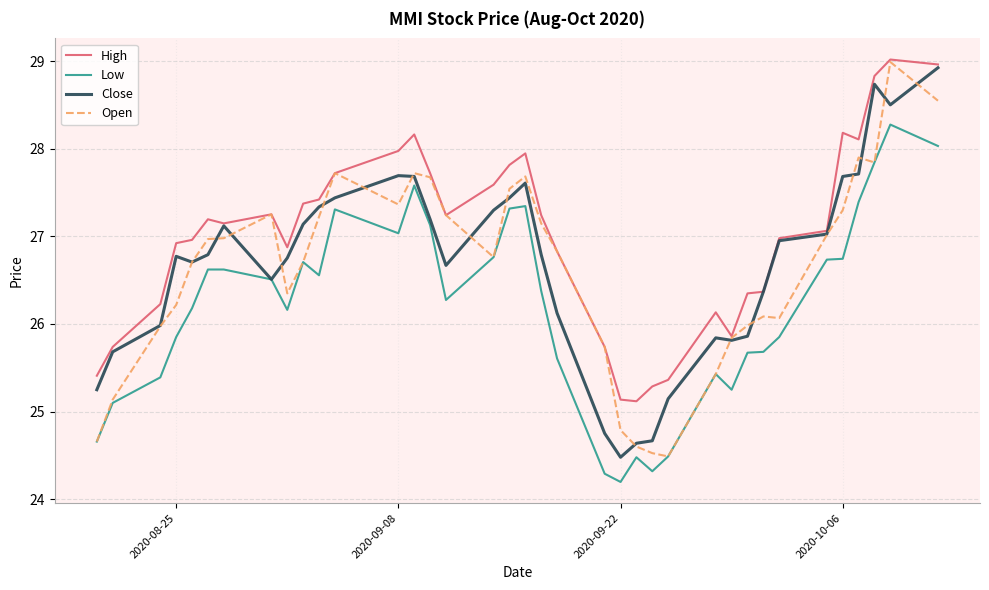

Which series has the largest total across all categories?

High